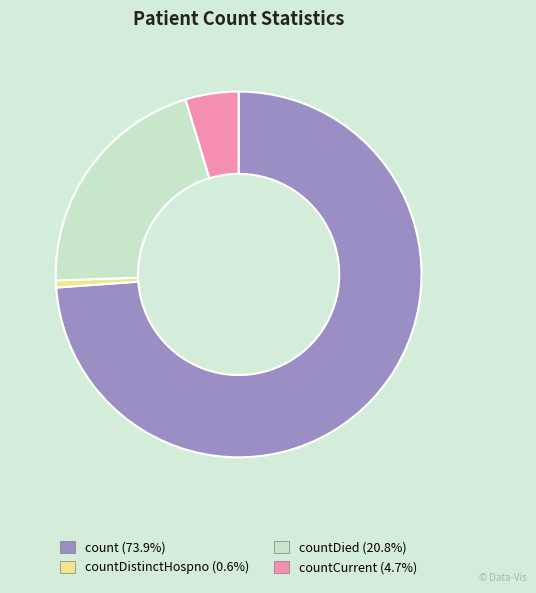

Combined, do countDied (20.8%) and count (73.9%) account for over 50%?

Yes